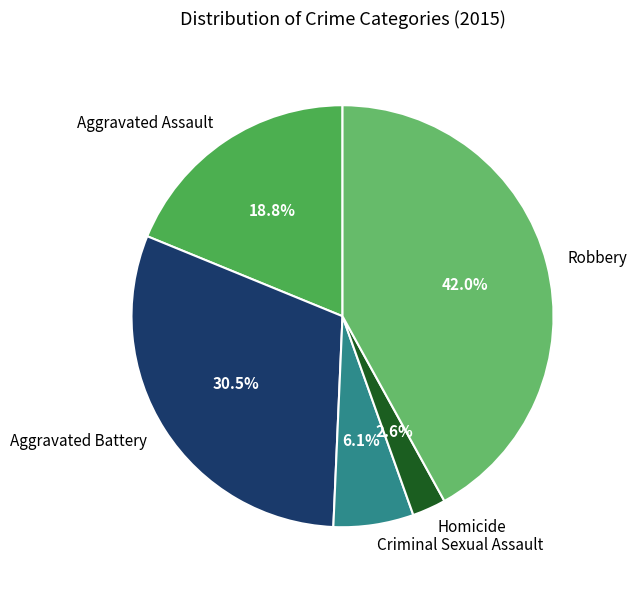

Which category has the biggest portion of the pie?

Robbery